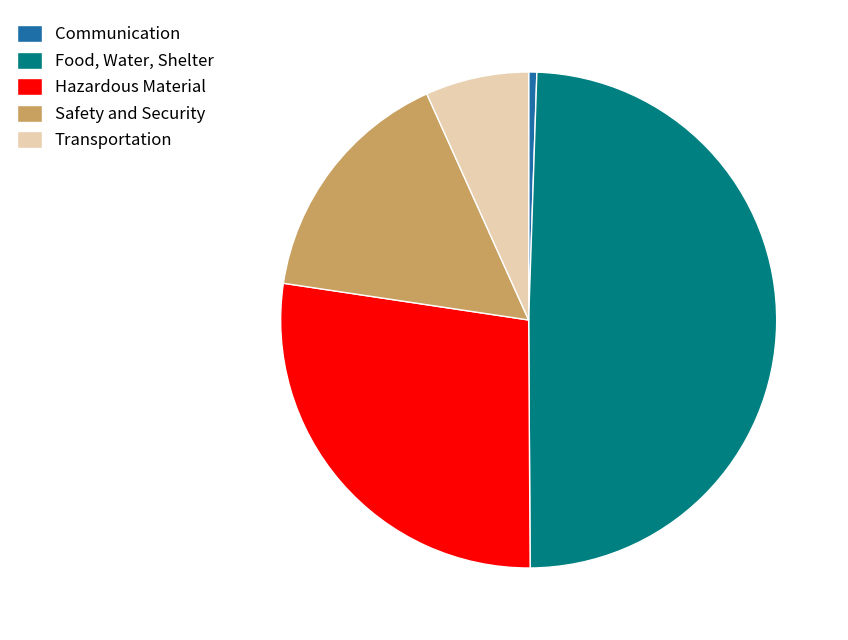

How many slices are in this pie chart?

5